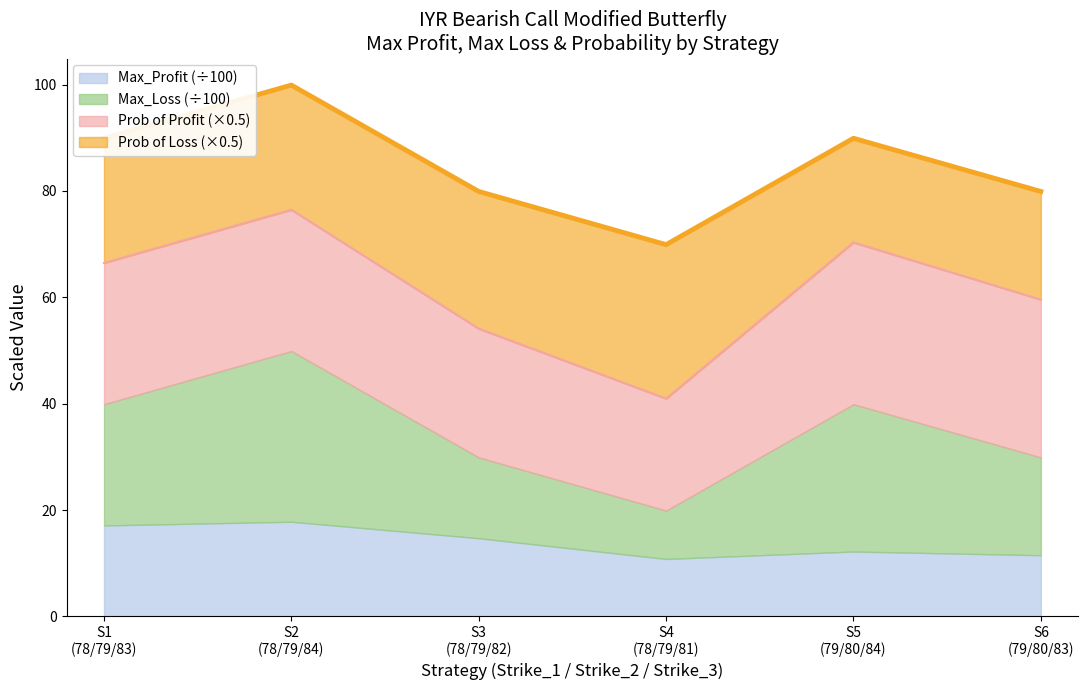

What is the maximum value for Max_Profit (÷100)?

17.8